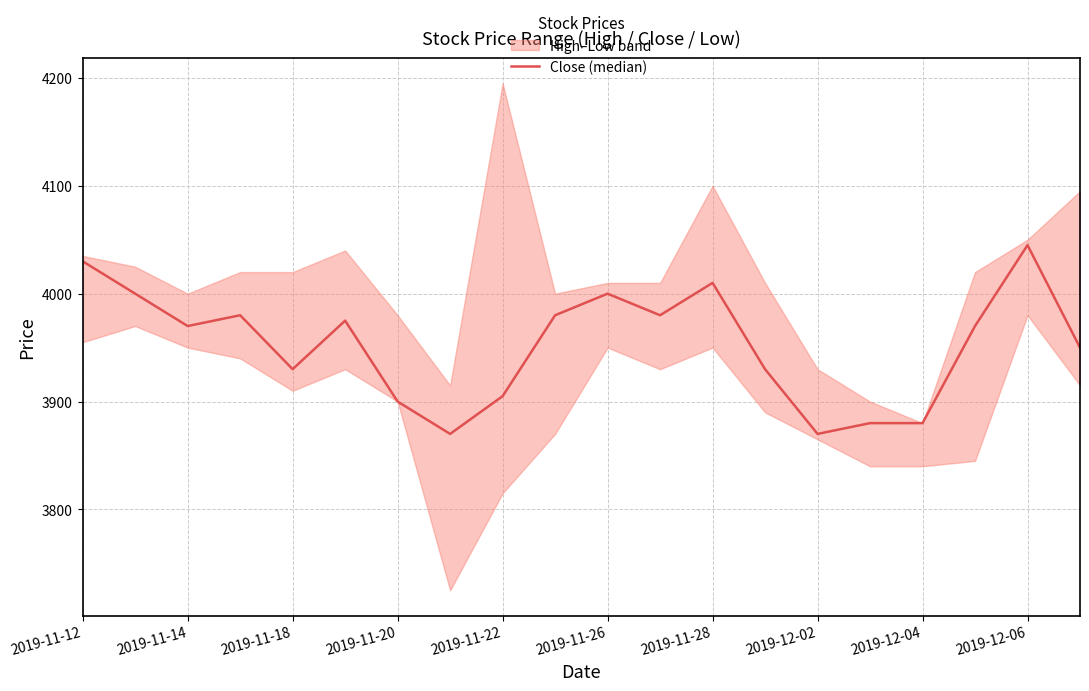

Read the value at 2019-11-28, to the nearest 50.

4000